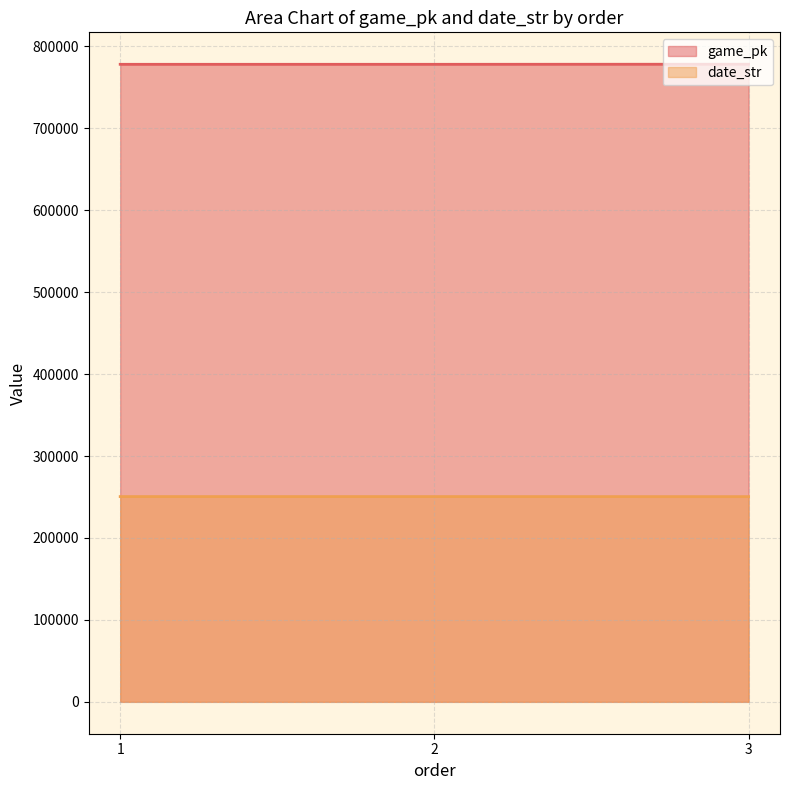

True or false: game_pk has a value of 288354 at 1.

False